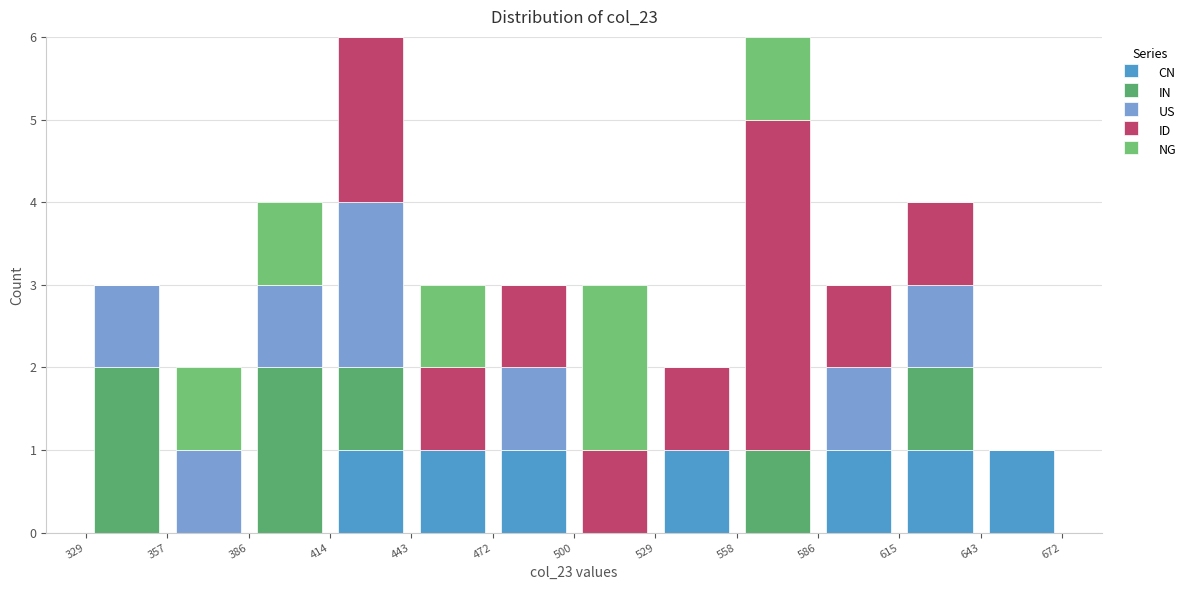

Reading left to right, list every stacked bar in this chart as the range it spans on the x-axis followed by its total height. The values are not printed on the chart, so give them approximately, as read against the axis.

329 to 357: 3
357 to 386: 2
386 to 414: 4
414 to 443: 6
443 to 472: 3
472 to 500: 3
500 to 529: 3
529 to 558: 2
558 to 586: 6
586 to 615: 3
615 to 643: 4
643 to 672: 1